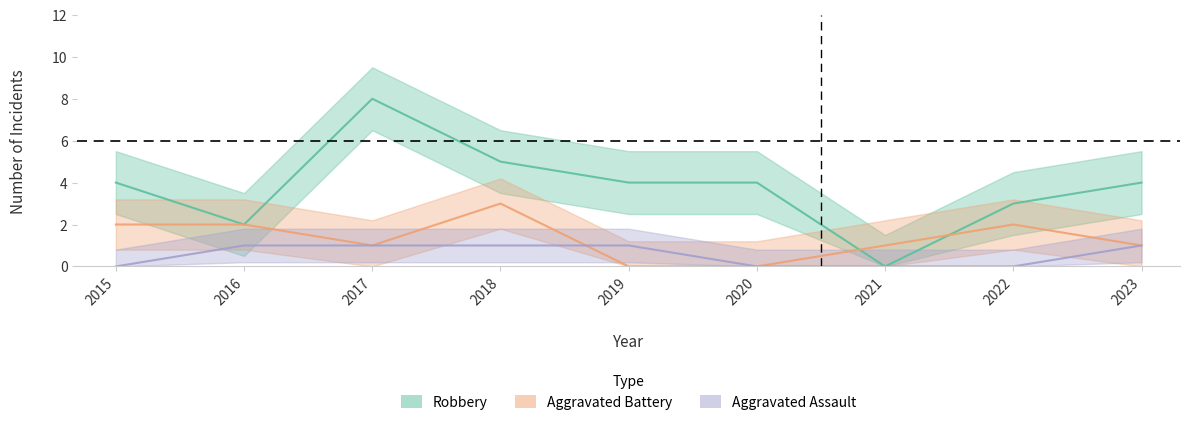

At which label does Robbery first exceed 4?

2017